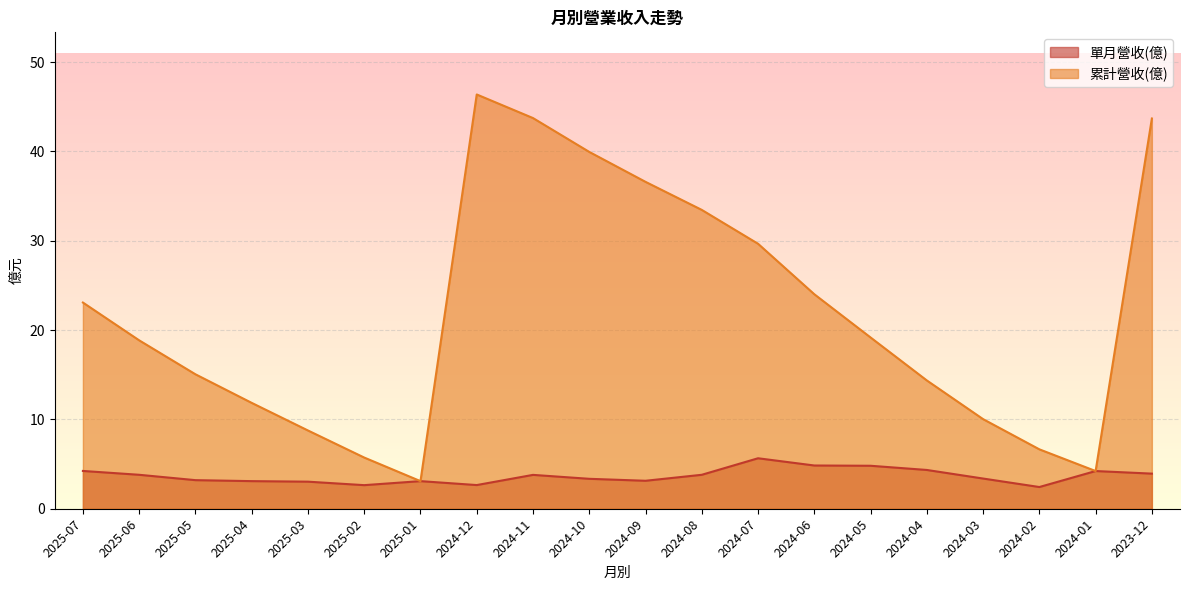

What is the difference between the 單月營收(億) values at 2024-01 and 2025-02?

1.6